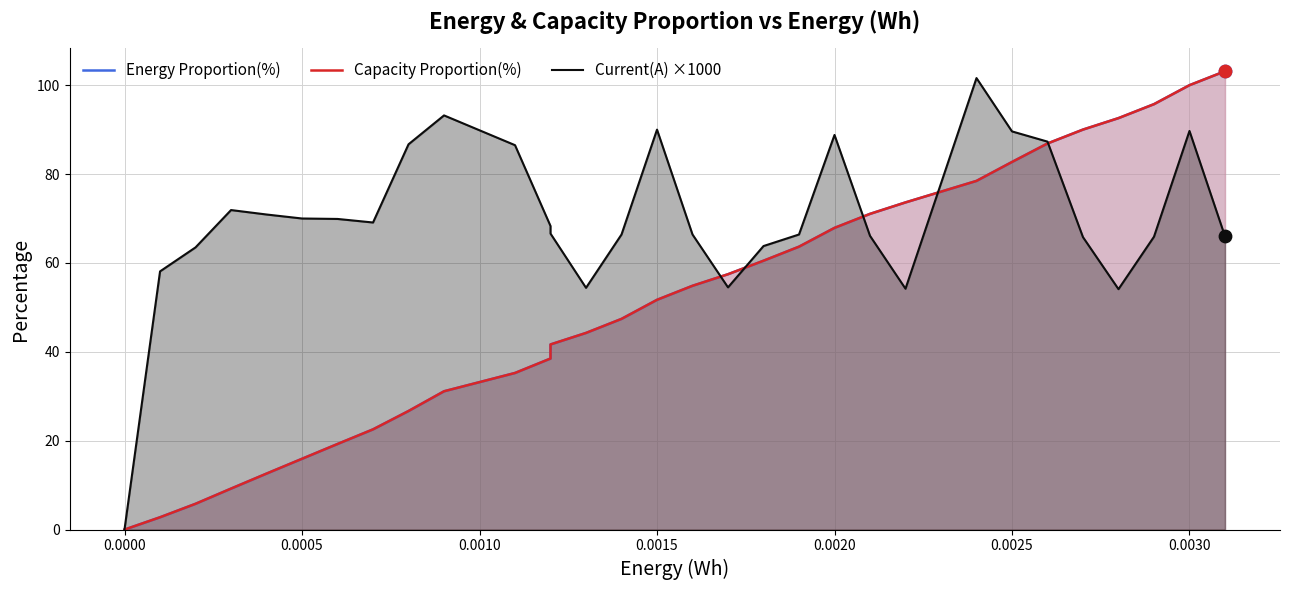

What are all the series names shown in the legend?

Energy Proportion(%), Capacity Proportion(%), Current(A) ×1000